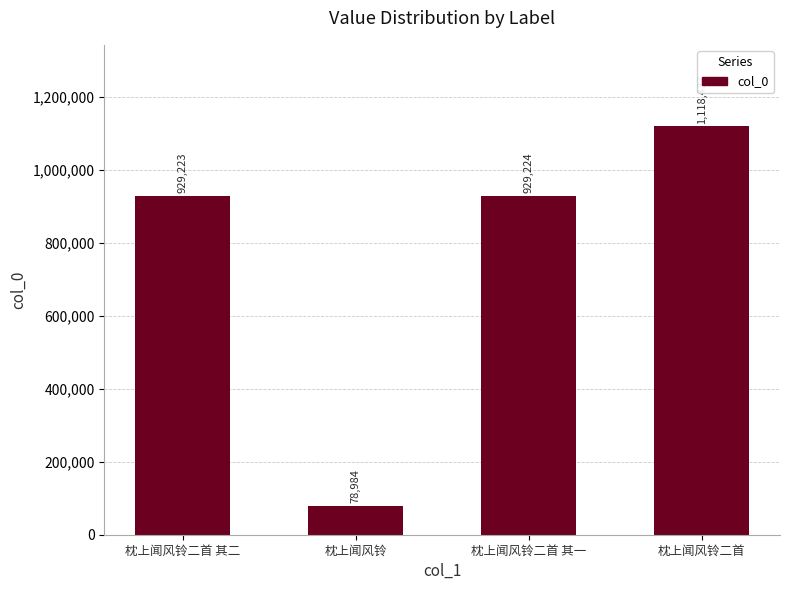

Does the chart contain stacked bars?

No